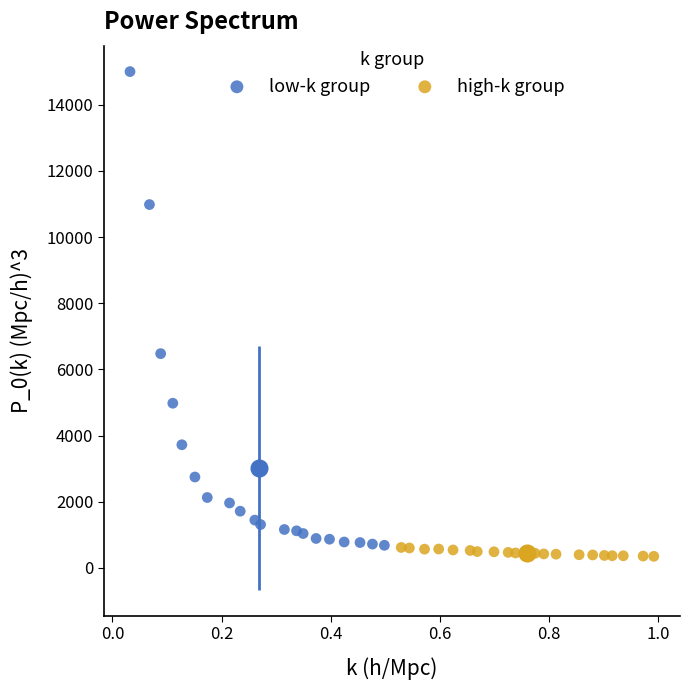

Which series contains the highest Y value?

low-k group